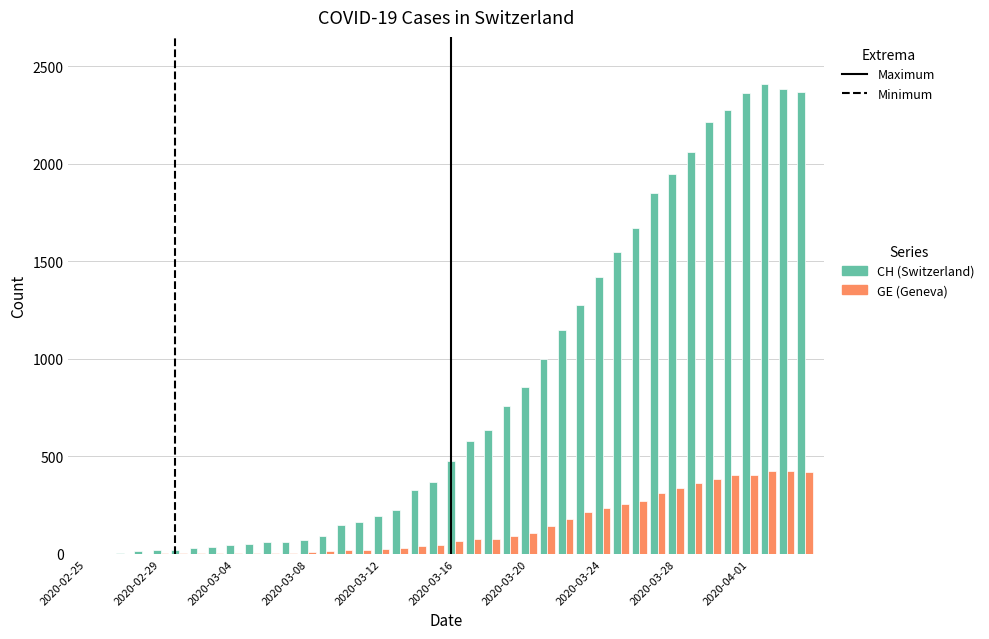

What is the greatest value displayed?

2410